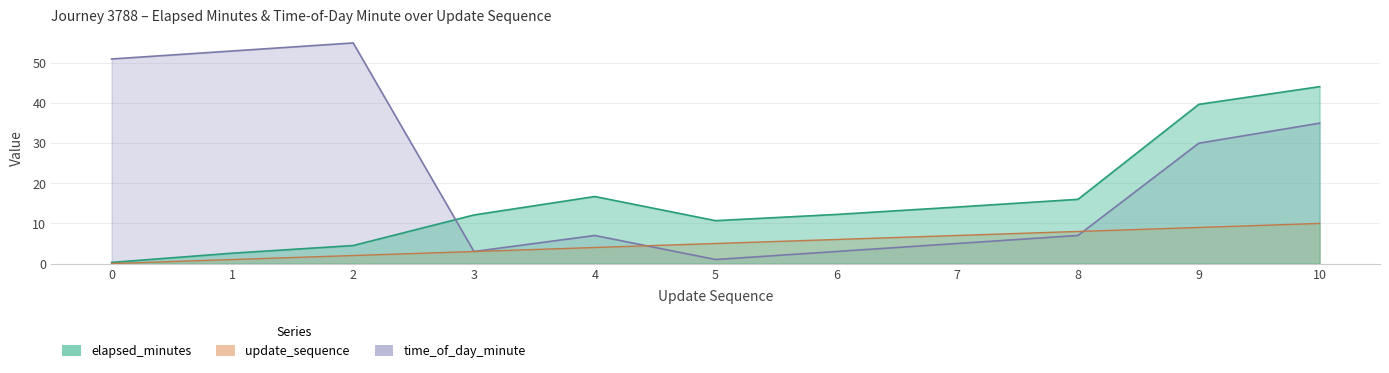

Where do time_of_day_minute and update_sequence first cross each other?

4 and 5